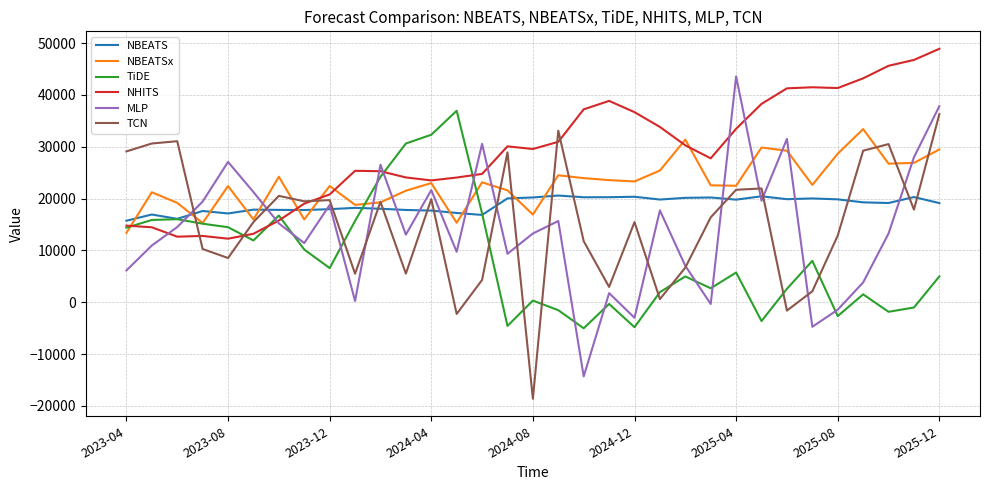

What is the minimum value for NBEATS?

15723.1